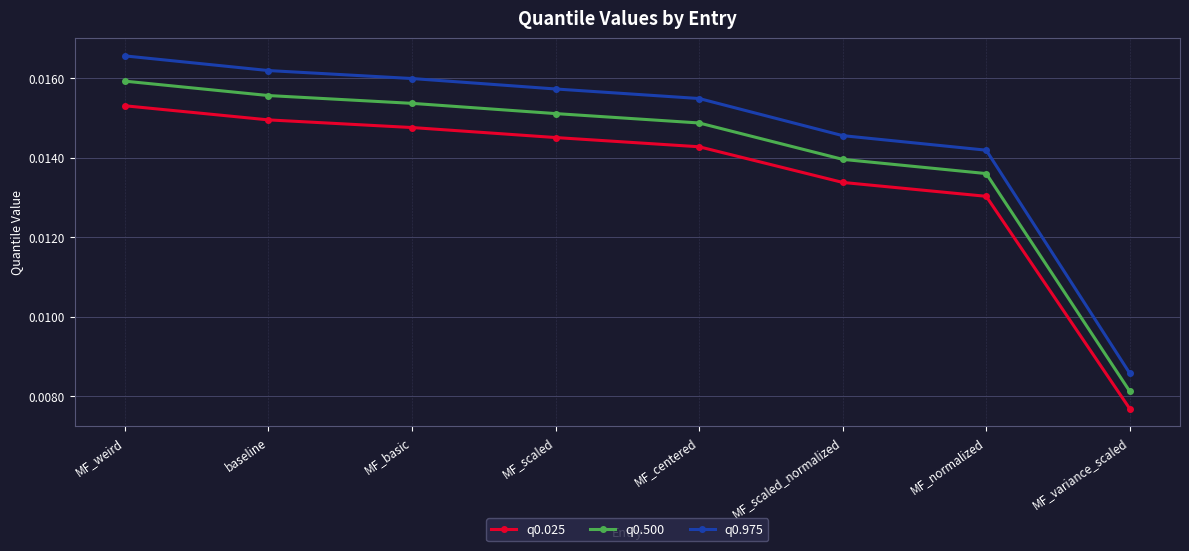

At which category is the sum across all series the highest?

MF_weird